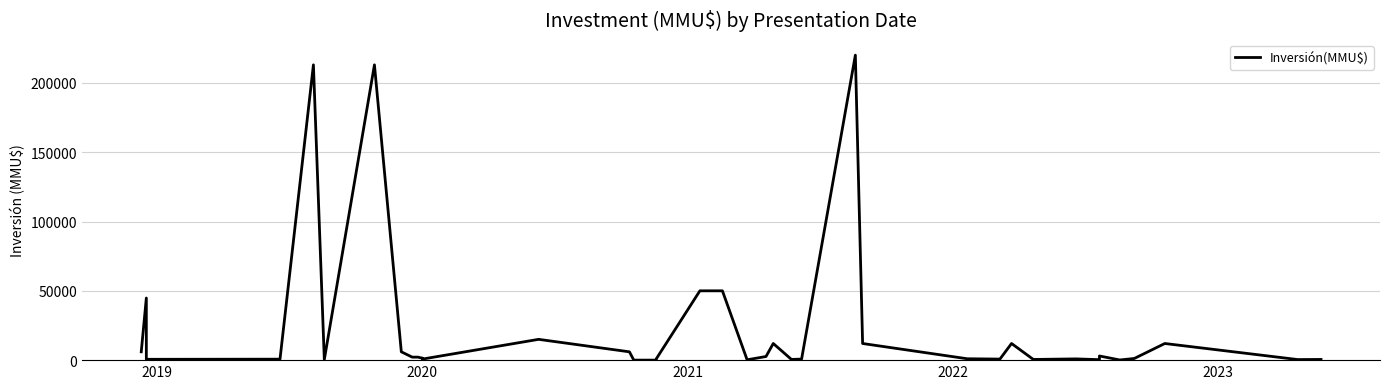

How many interior local valleys (lower than both neighbors) does the data have?

9